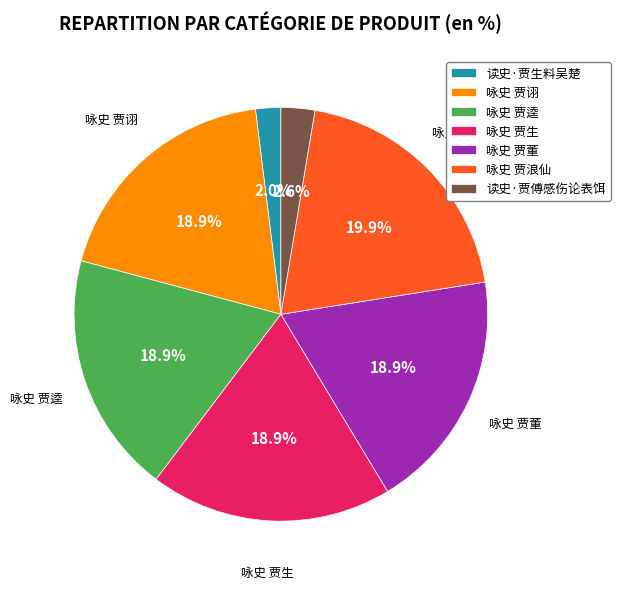

Is it true that 咏史 贾逵 is 26% of the pie?

False